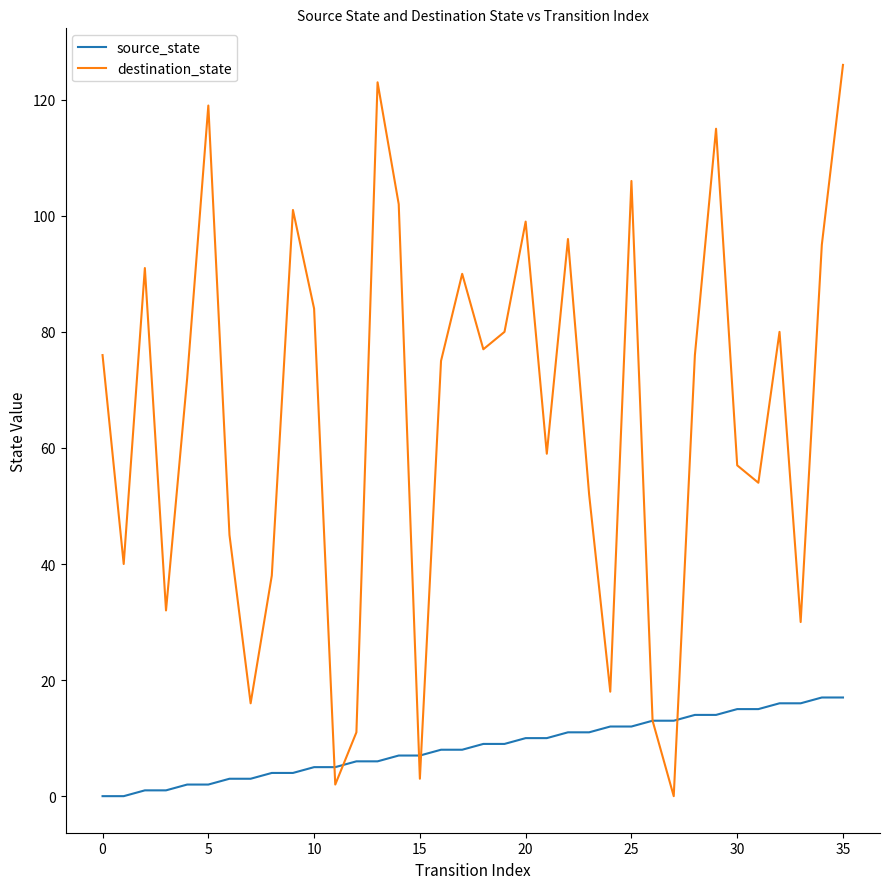

How many distinct data groups are displayed?

2